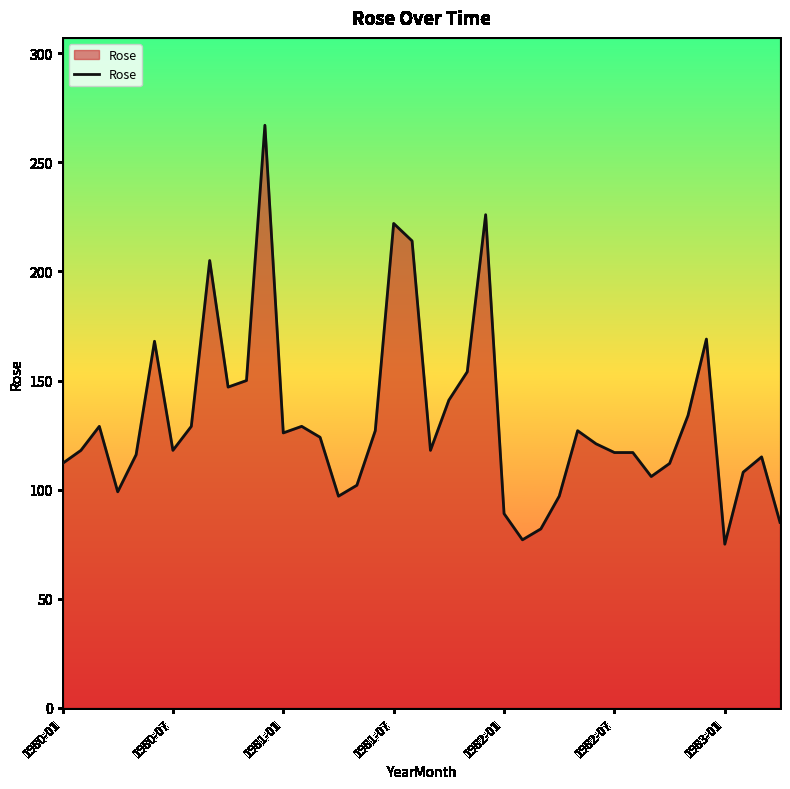

What is the smallest value displayed?

75